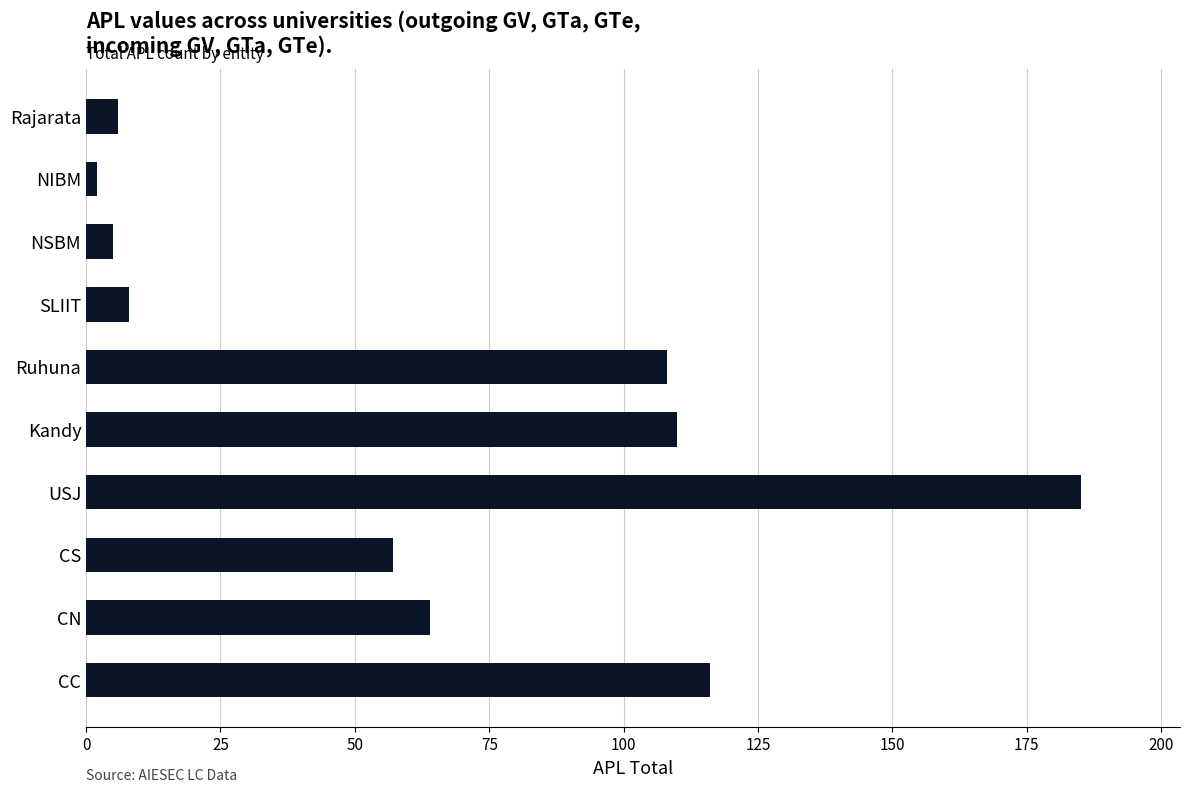

Reading top to bottom, what are all the values shown in this chart?

6	2	5	8	108	110	185	57	64	116